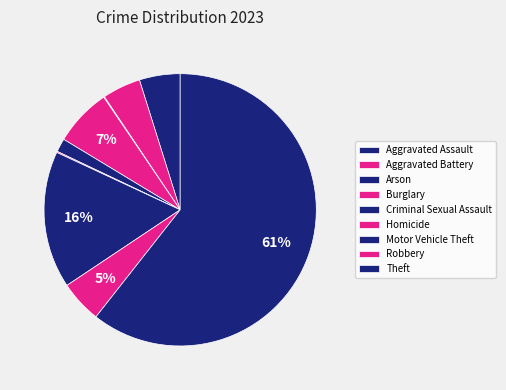

How many slices are in this pie chart?

9